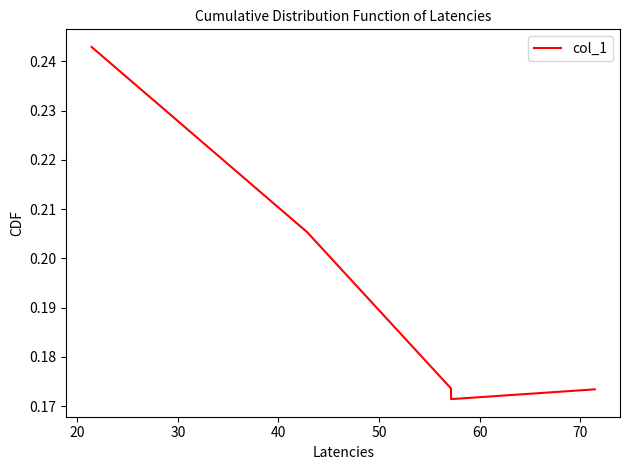

Count the number of categories in the chart.

5